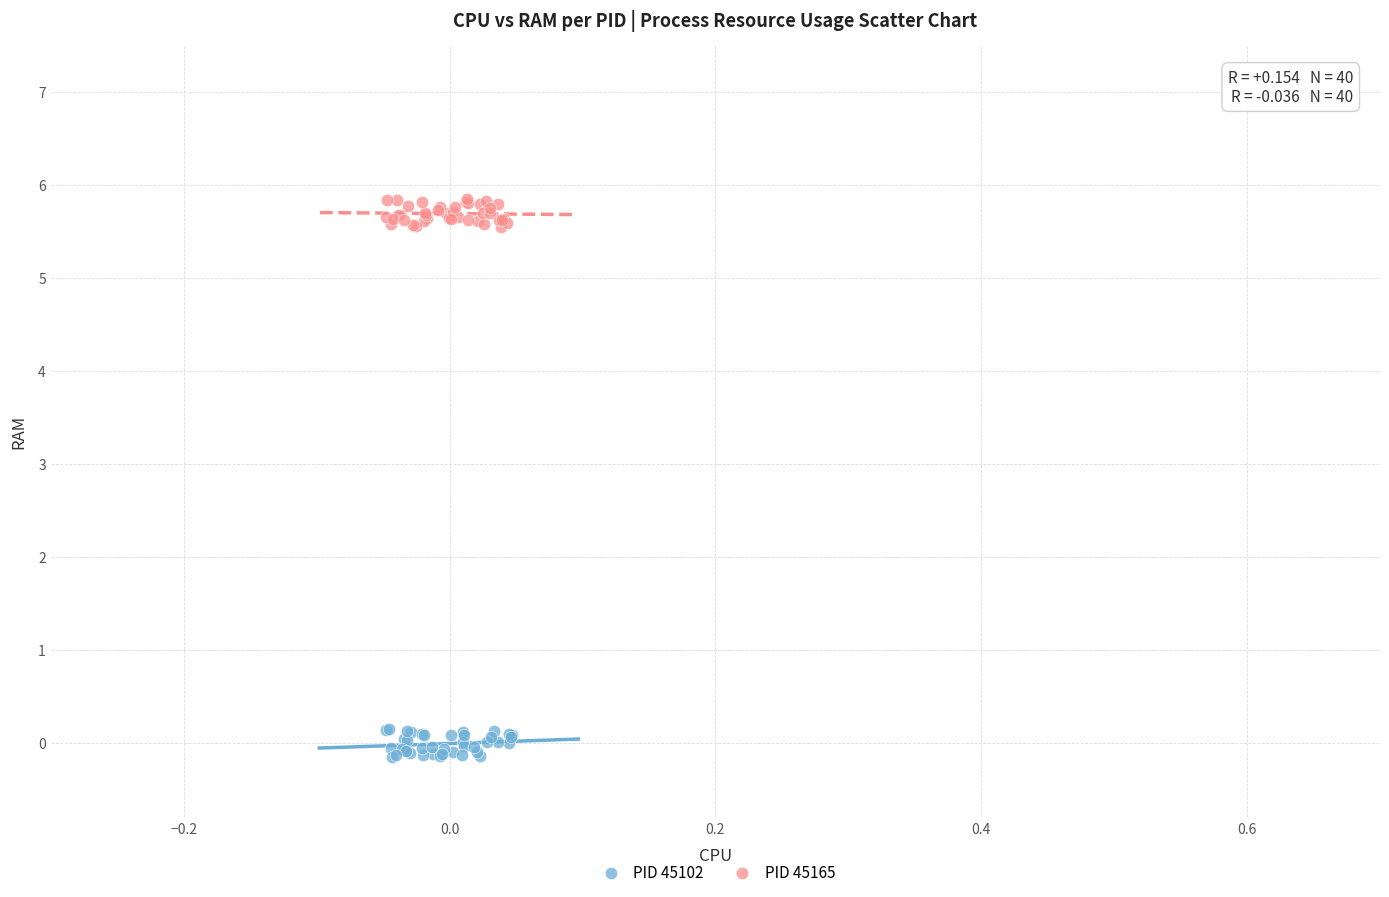

Which series reaches the maximum Y coordinate?

PID 45165